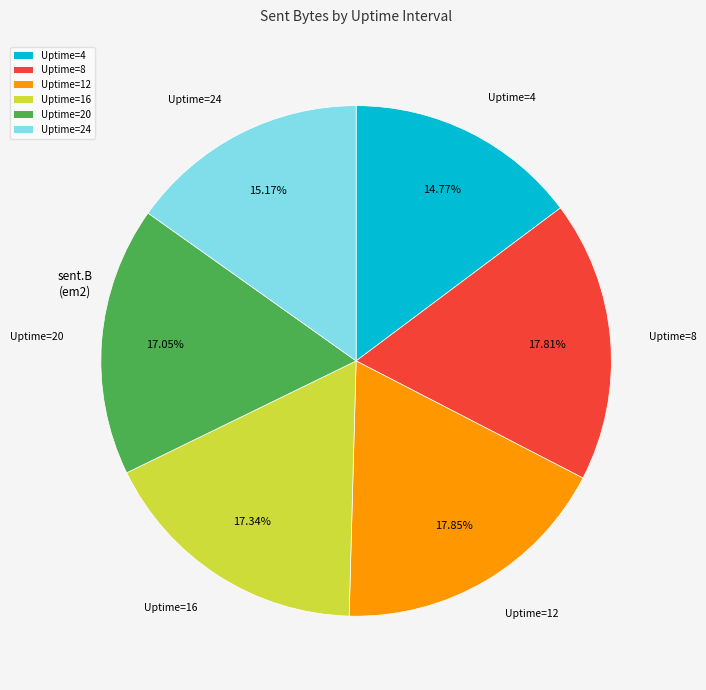

Does Uptime=24 represent more than half of the total?

No